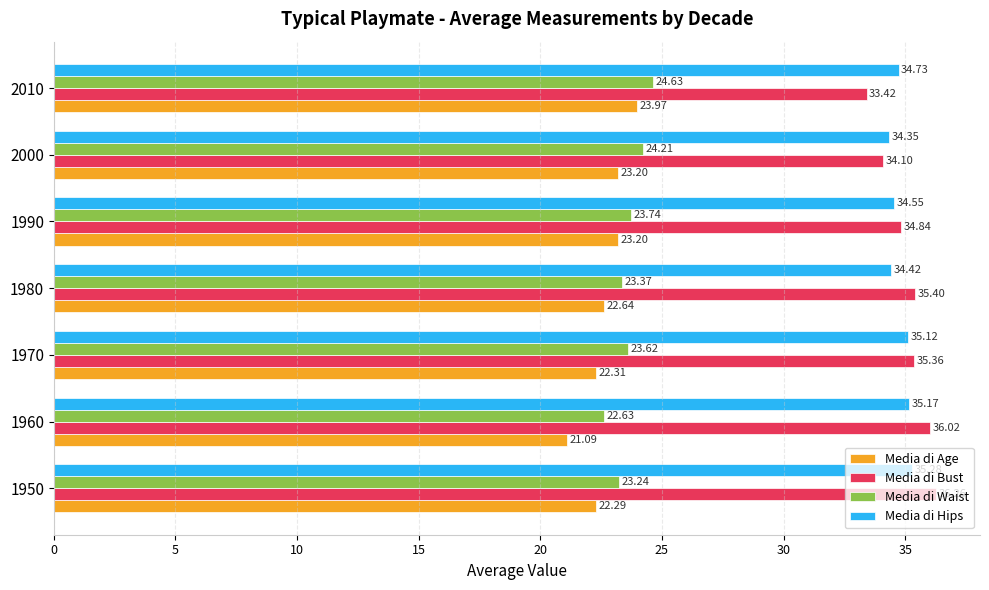

Which series has the largest total across all categories?

Media di Bust